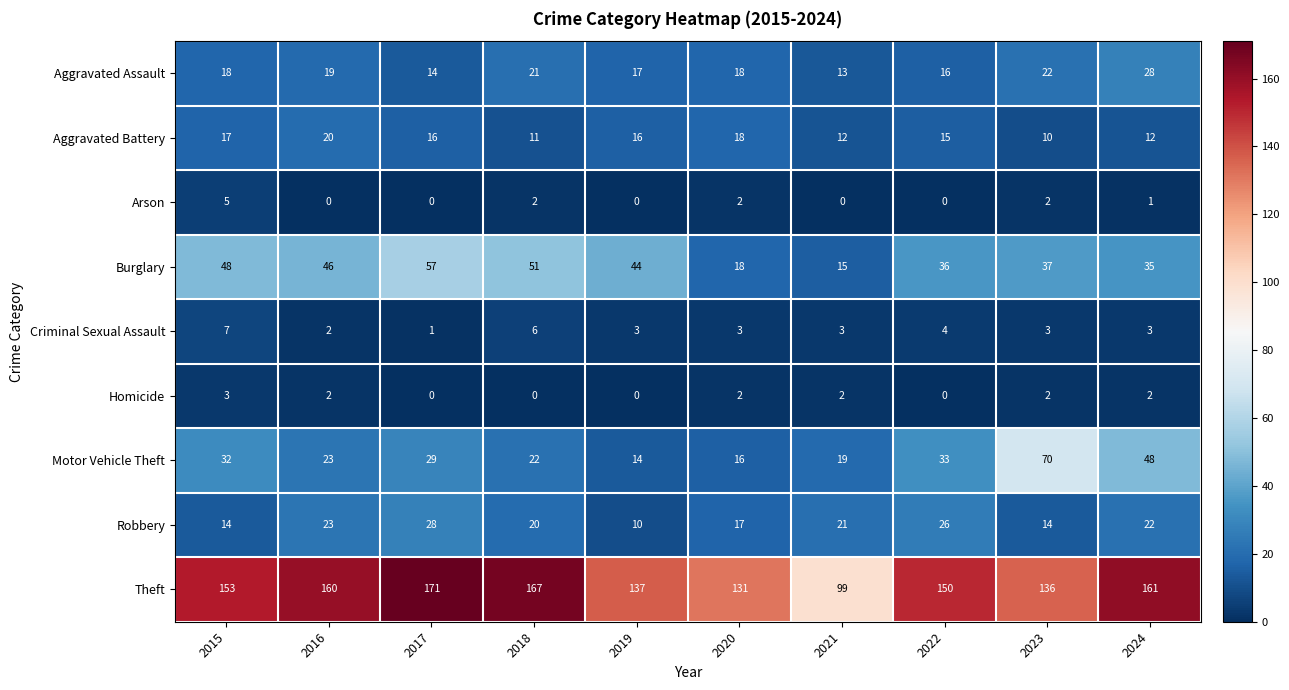

What is the sum of all Theft values?

1465